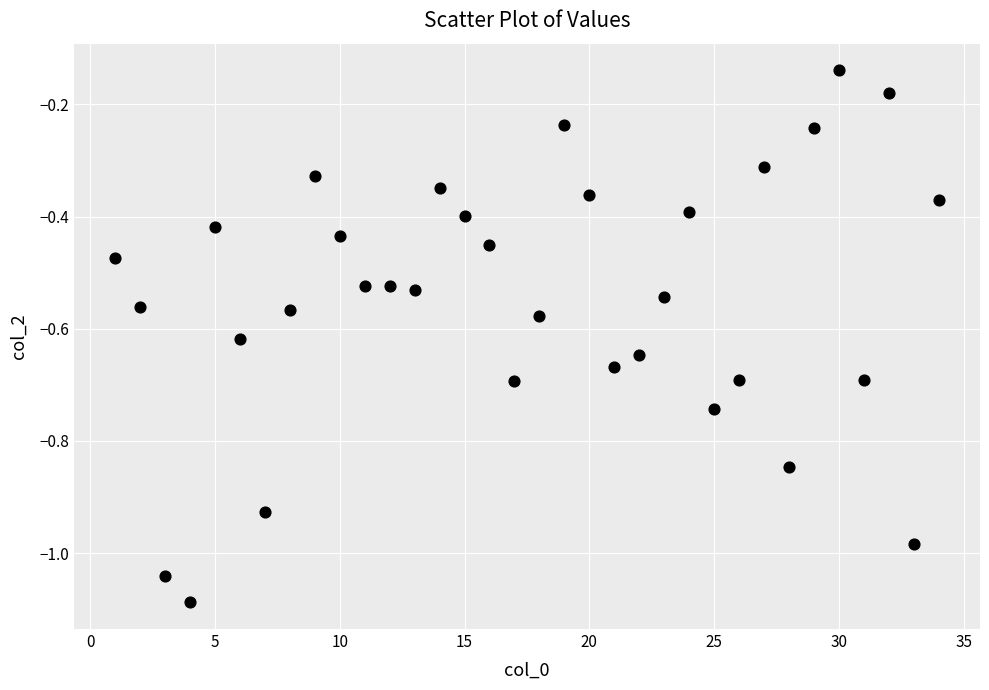

What is the range of Y values (max minus min)?

0.9